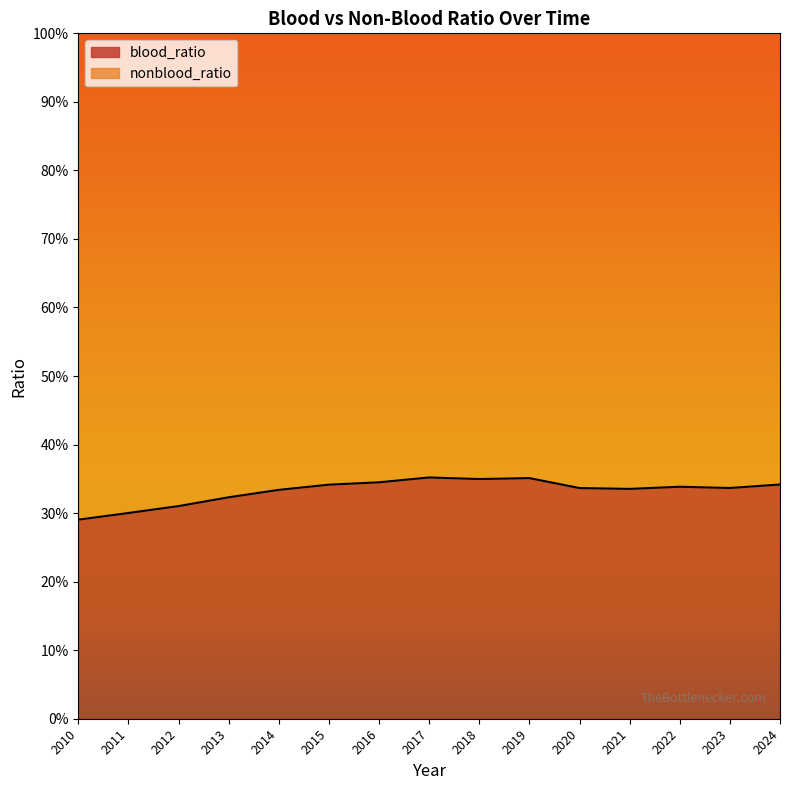

The value at 2020 is 0.3. True or false?

True